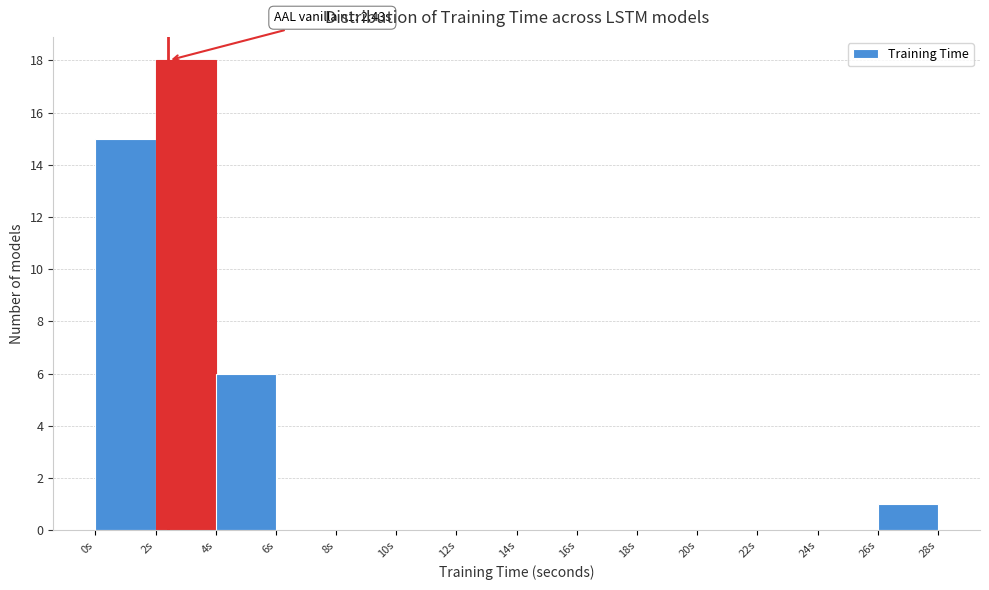

Which range on the x-axis has the tallest bar?

2 to 4